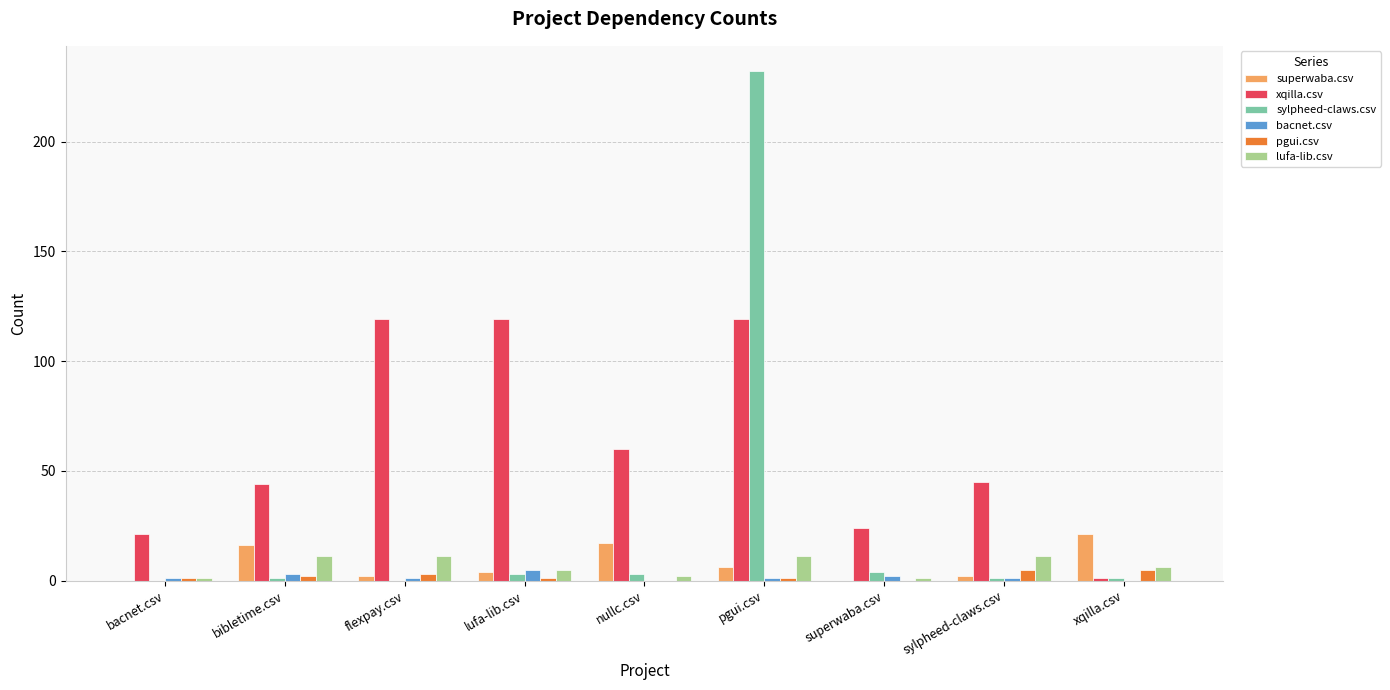

Which category has the highest value across all series?

pgui.csv